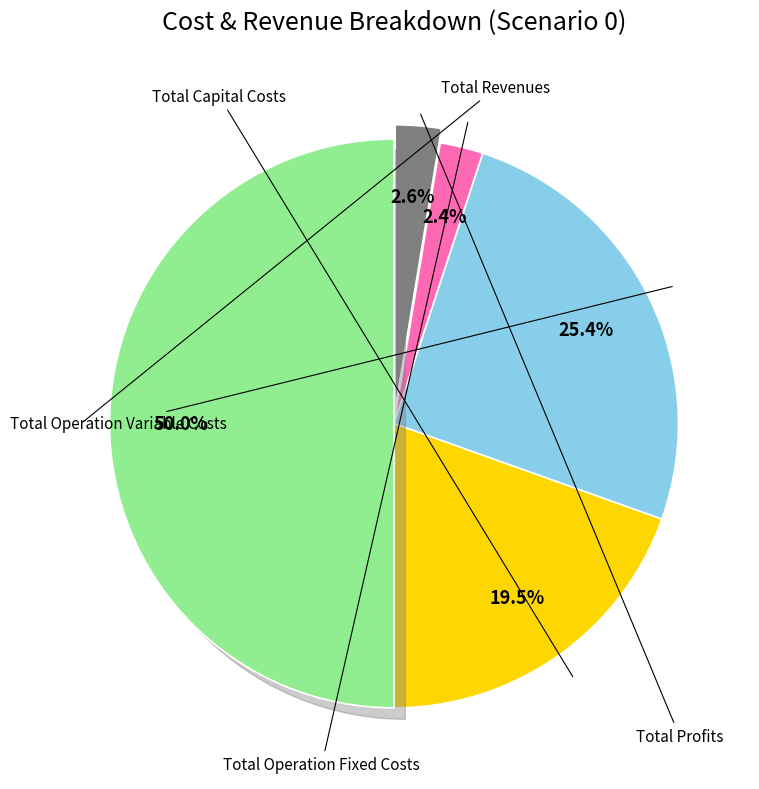

To the nearest percent, what portion does Total Capital Costs represent?

20%